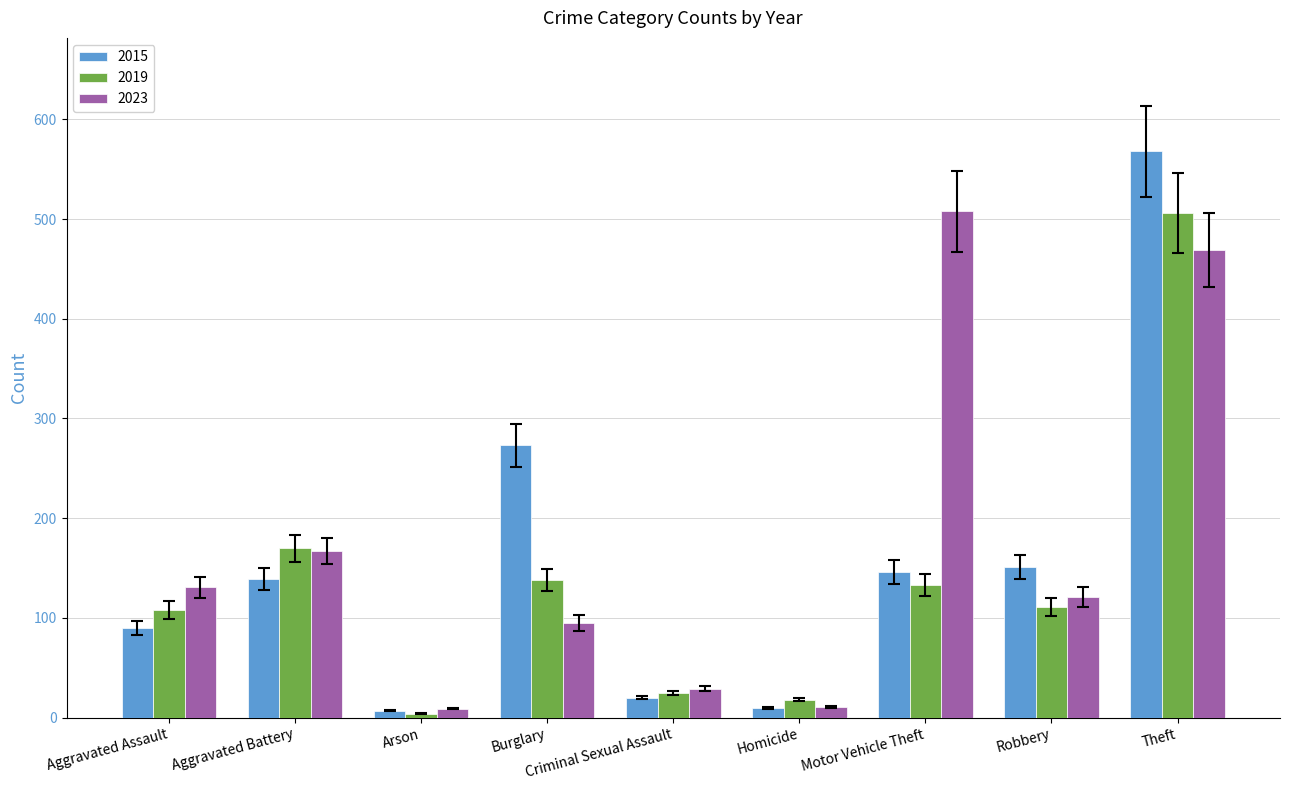

What position from the right is Theft?

1